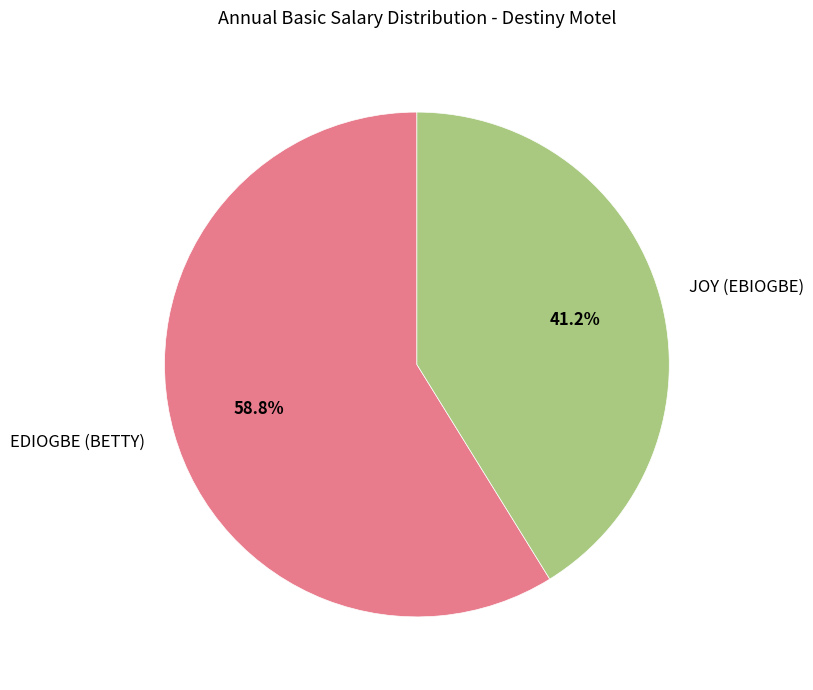

Rank the categories by value from lowest to highest.

JOY (EBIOGBE), EDIOGBE (BETTY)